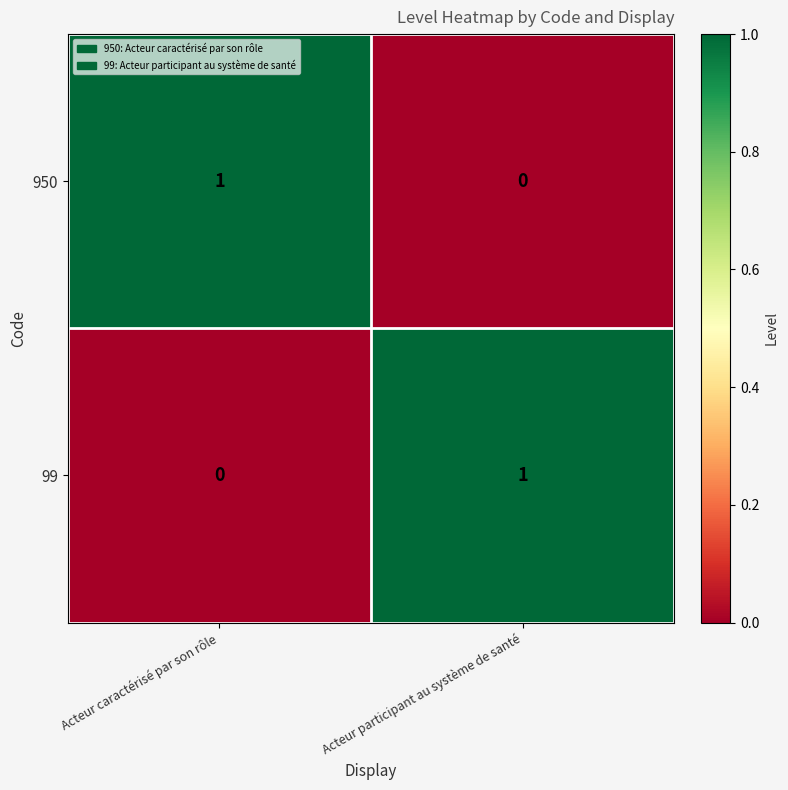

Is it true that 950 equals -1 at Acteur participant au système de santé?

False